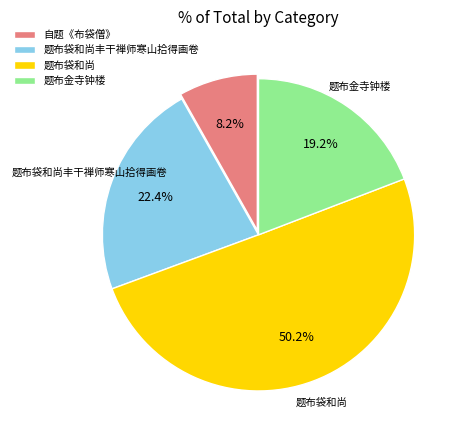

How many segments does this pie chart have?

4